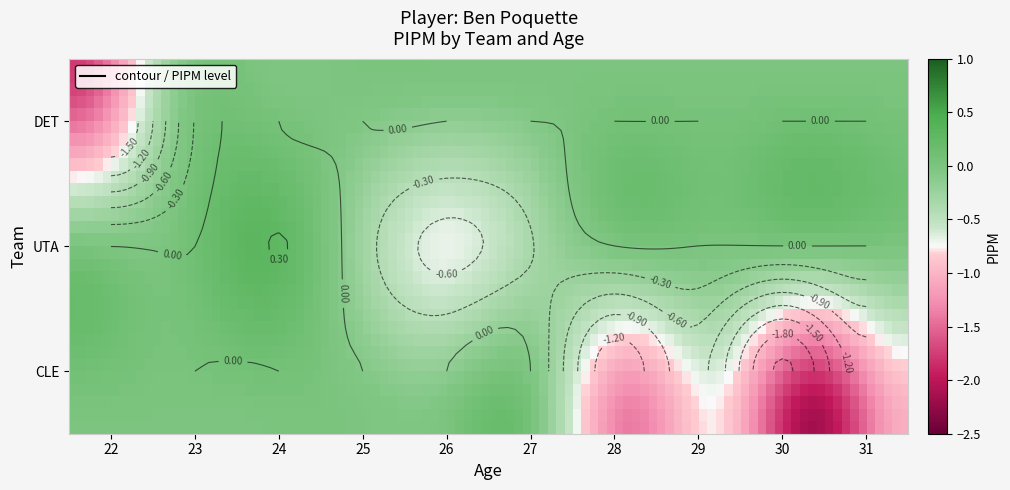

Which series changed the most between 22 and 23?

DET